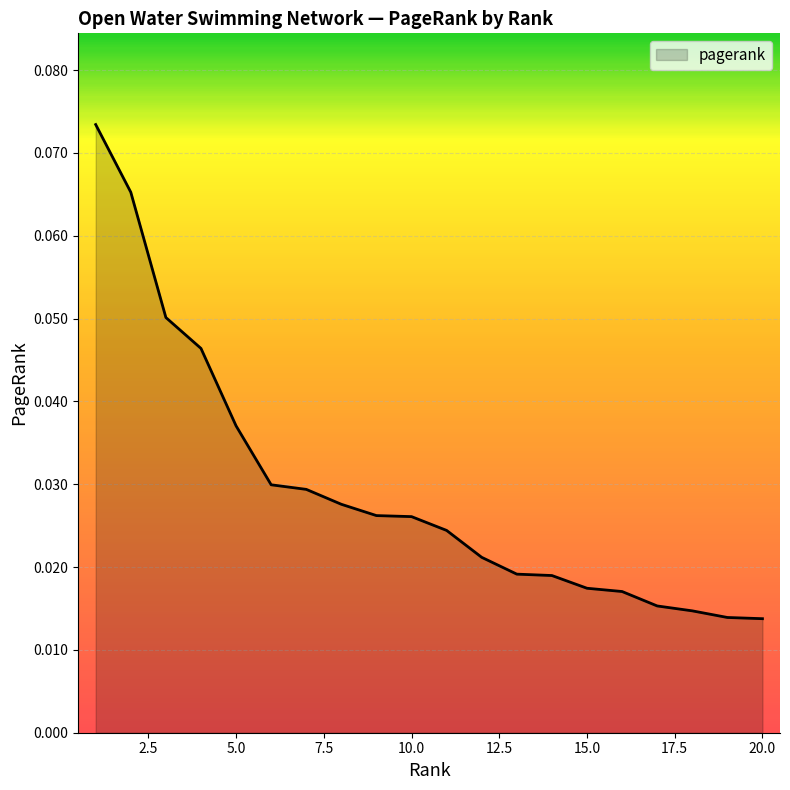

True or false: there are more than 2 points higher than both neighbors.

False